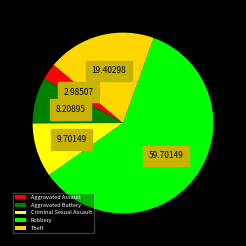

What is the majority slice?

Robbery